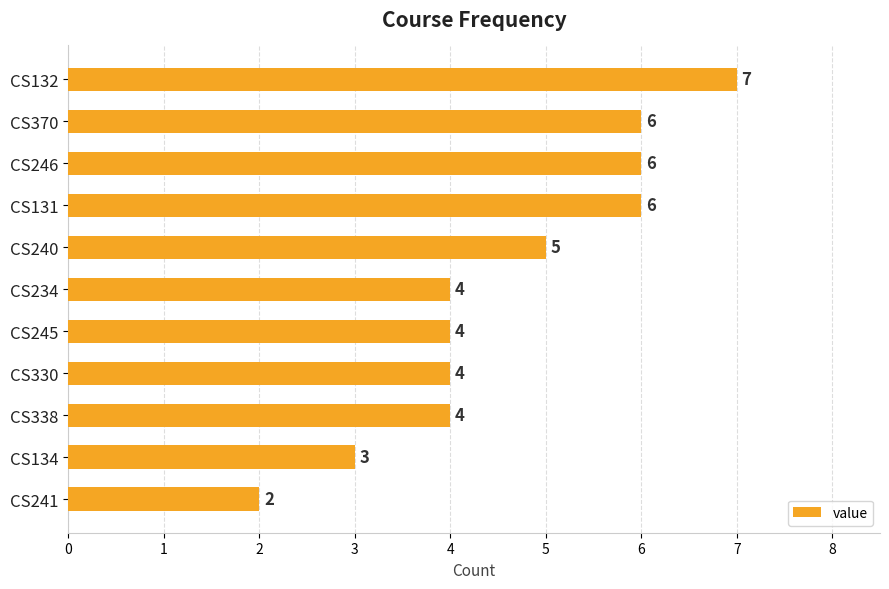

Reading top to bottom, extract all data points from this chart.

7	6	6	6	5	4	4	4	4	3	2